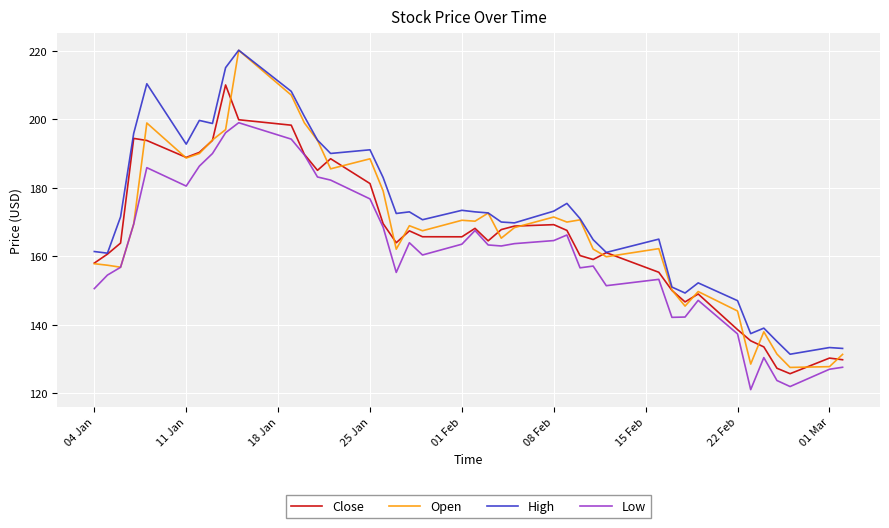

What are all the series names shown in the legend?

Close, Open, High, Low